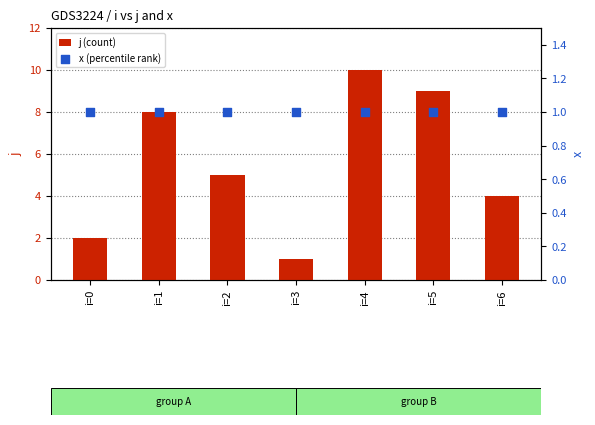

Which series has the largest Y range (max minus min)?

j (count)